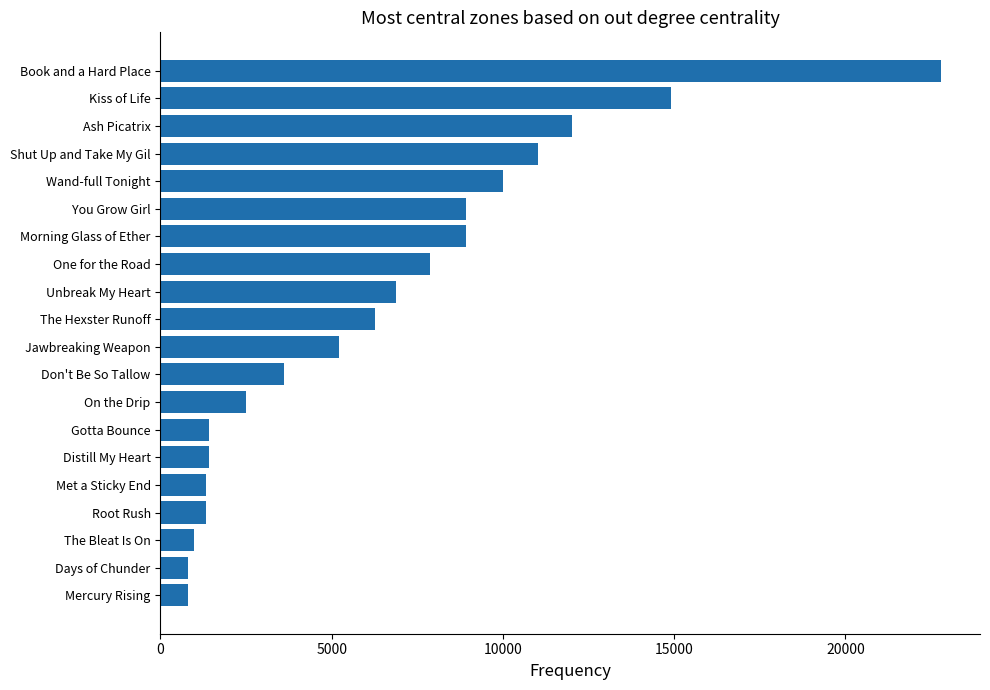

The value at One for the Road is 5115. True or false?

False